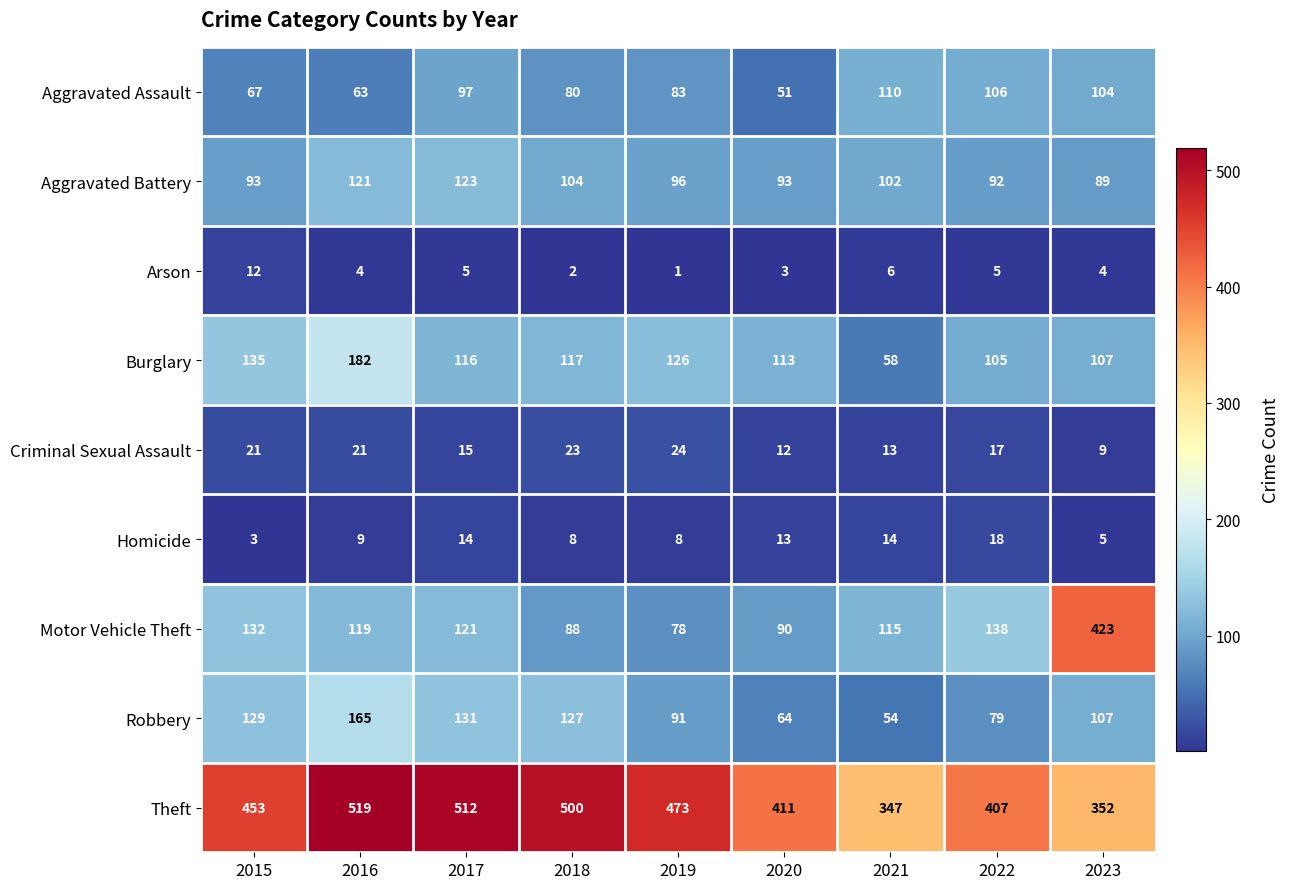

Count the number of data series in this chart.

9